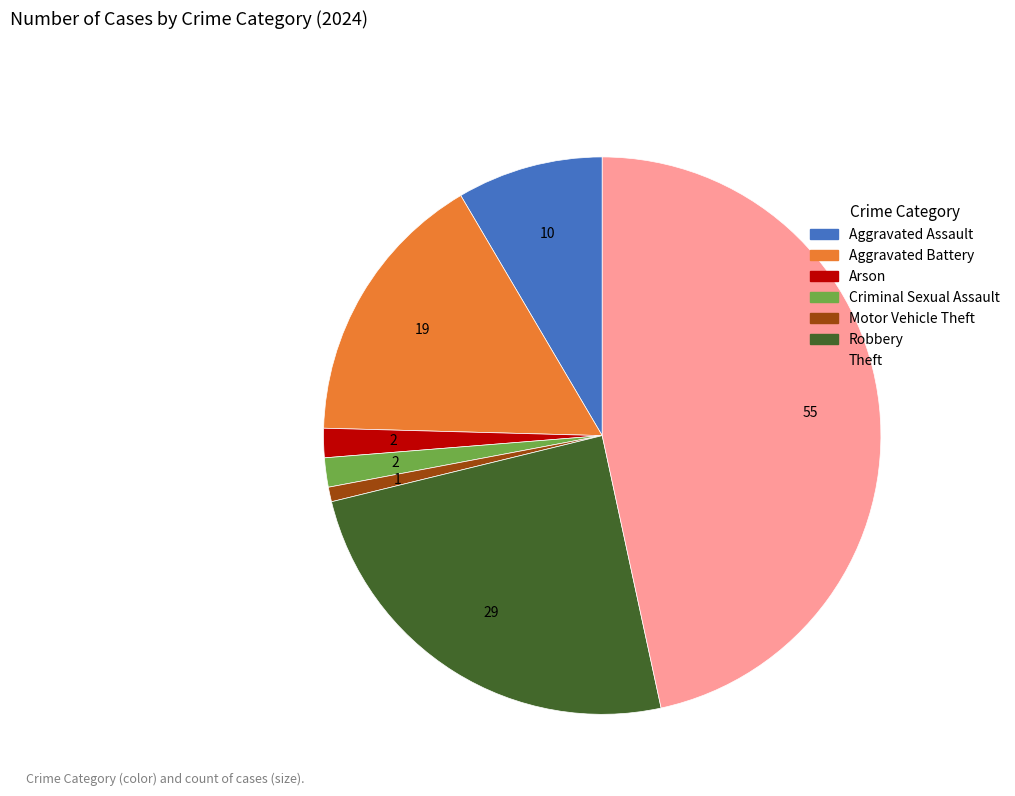

Does any single category account for the majority?

No